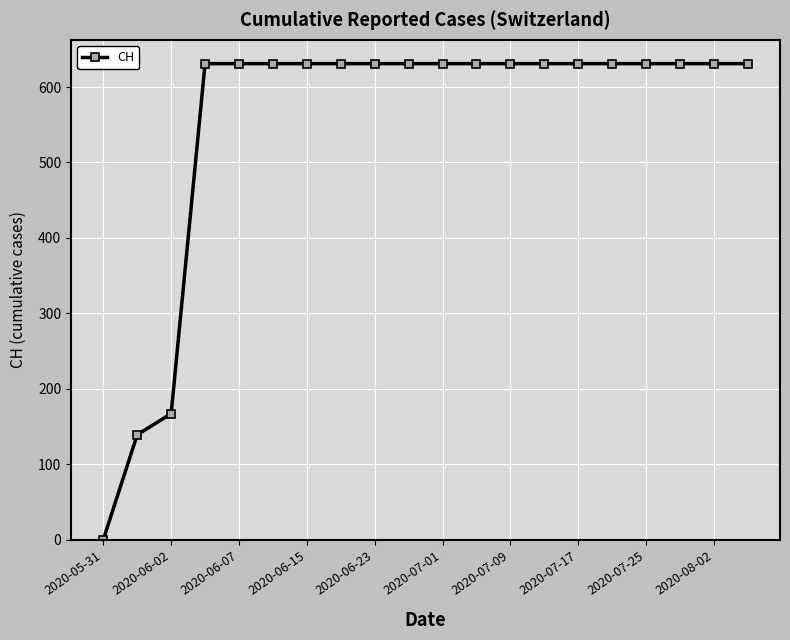

What is the difference between the maximum and minimum values?

631